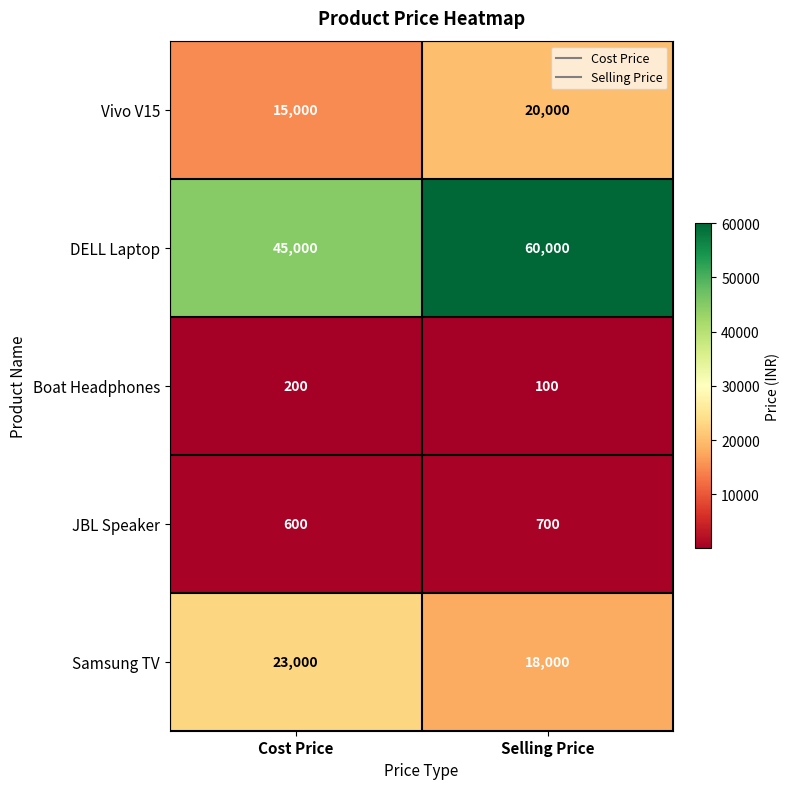

What is the sum of all Samsung TV values?

41000